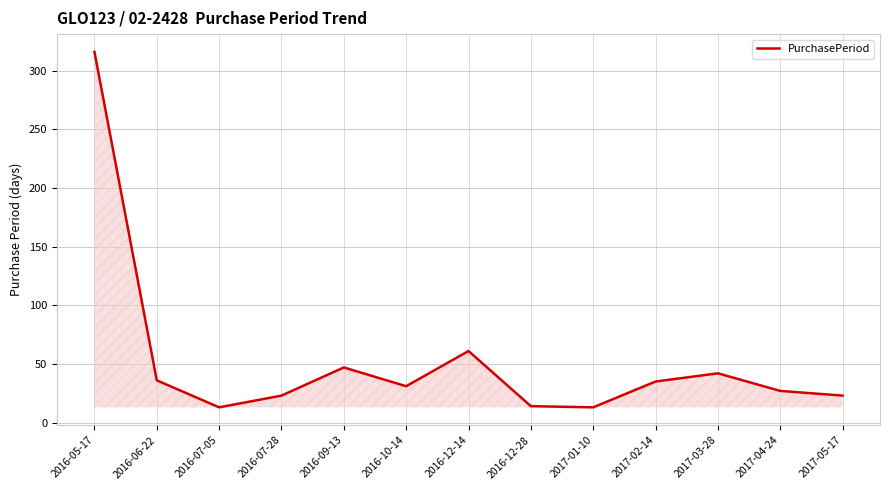

Where is the data nearest to the value 164?

2016-12-14